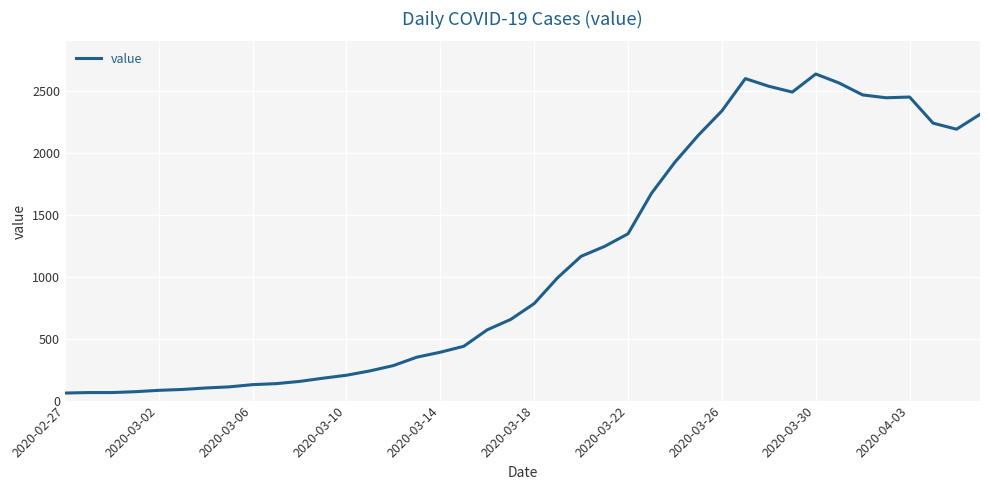

What is the average value?

1124